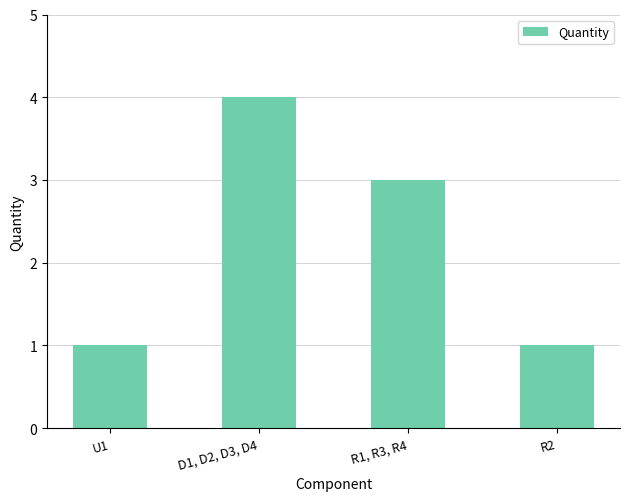

The chart shows a value of 4 at D1, D2, D3, D4. True or false?

True